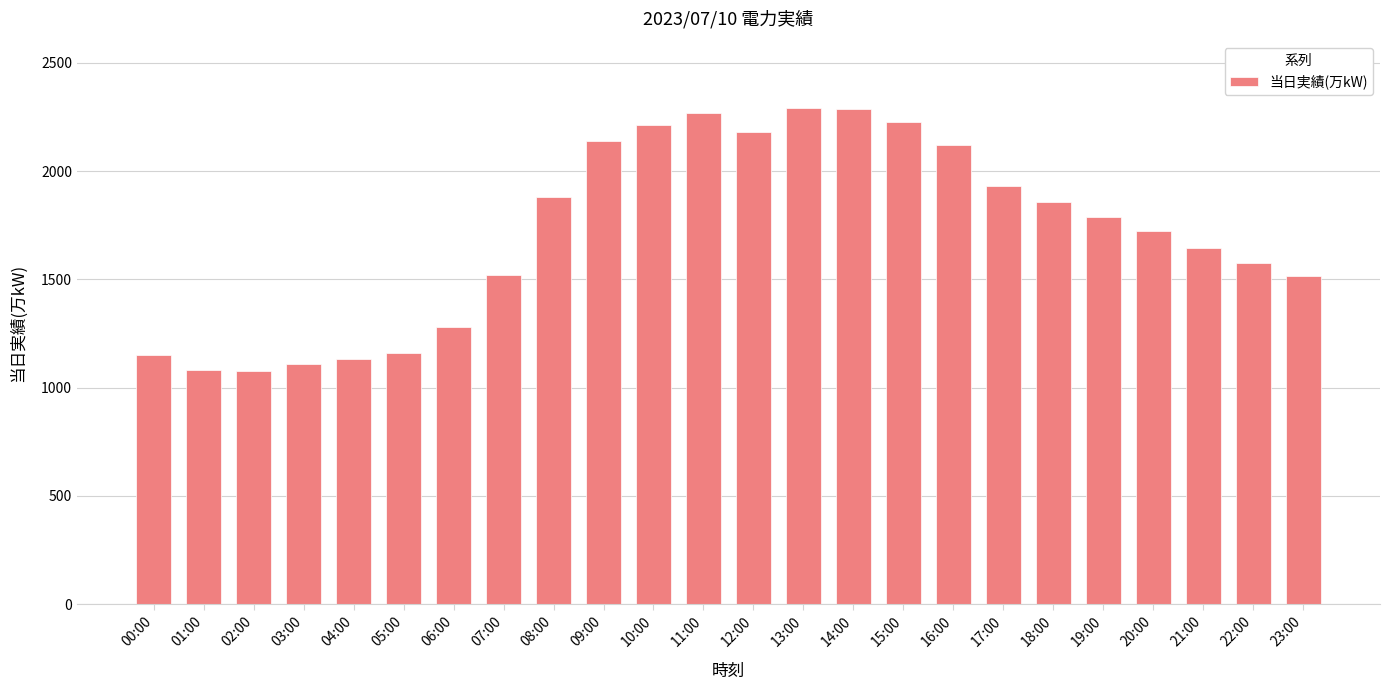

What is the value of the 19th bar from the left?

1859